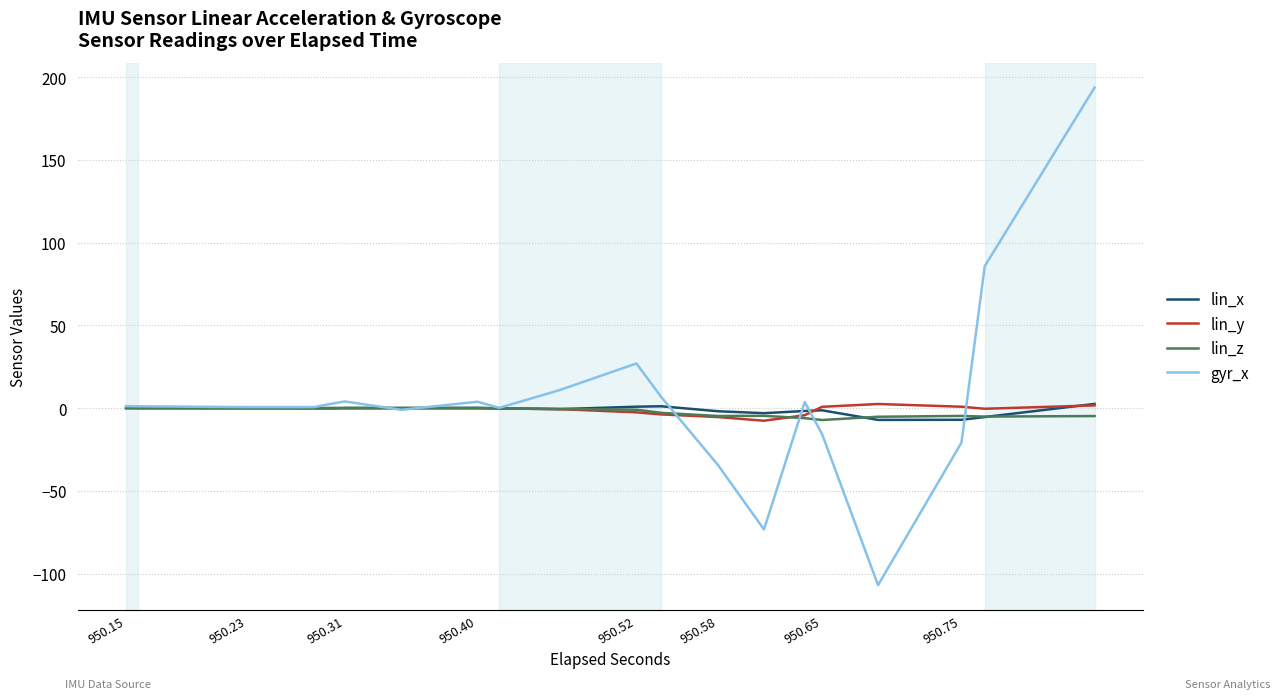

Where does the lin_z series first go above 0?

950.15